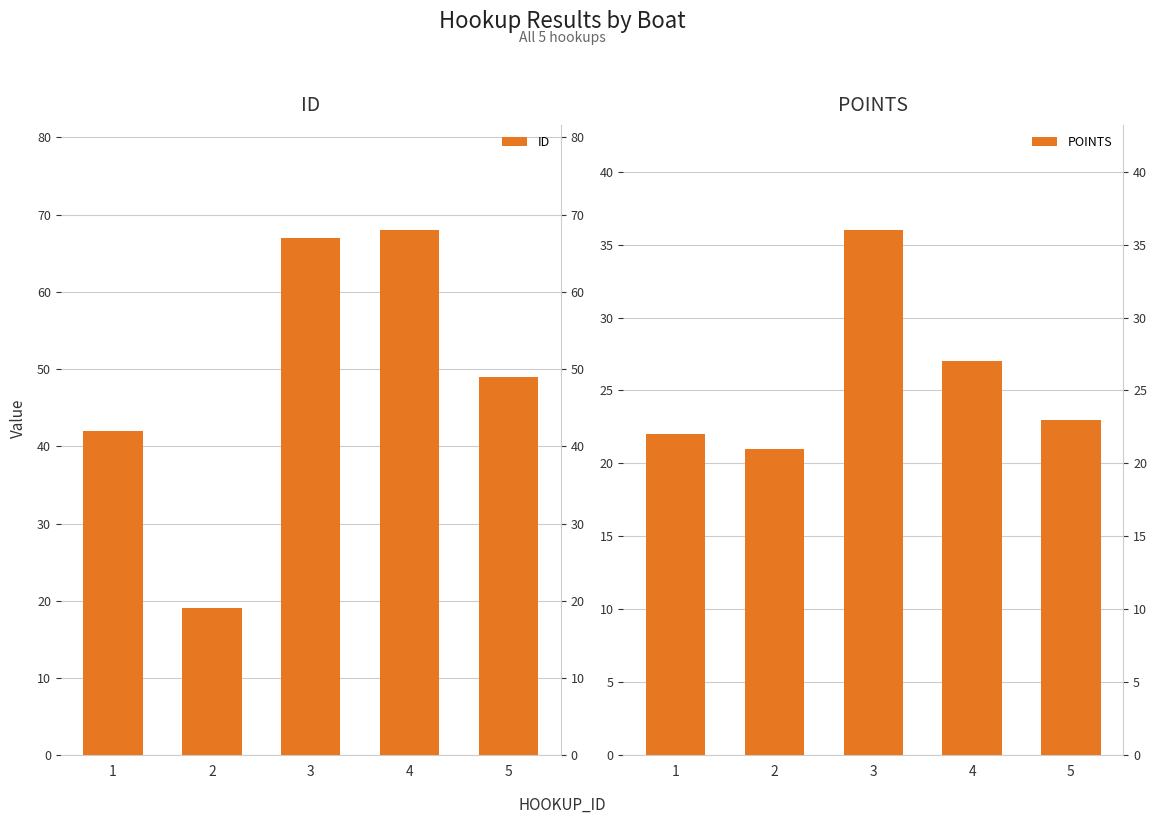

What is the sum of all POINTS values?

129